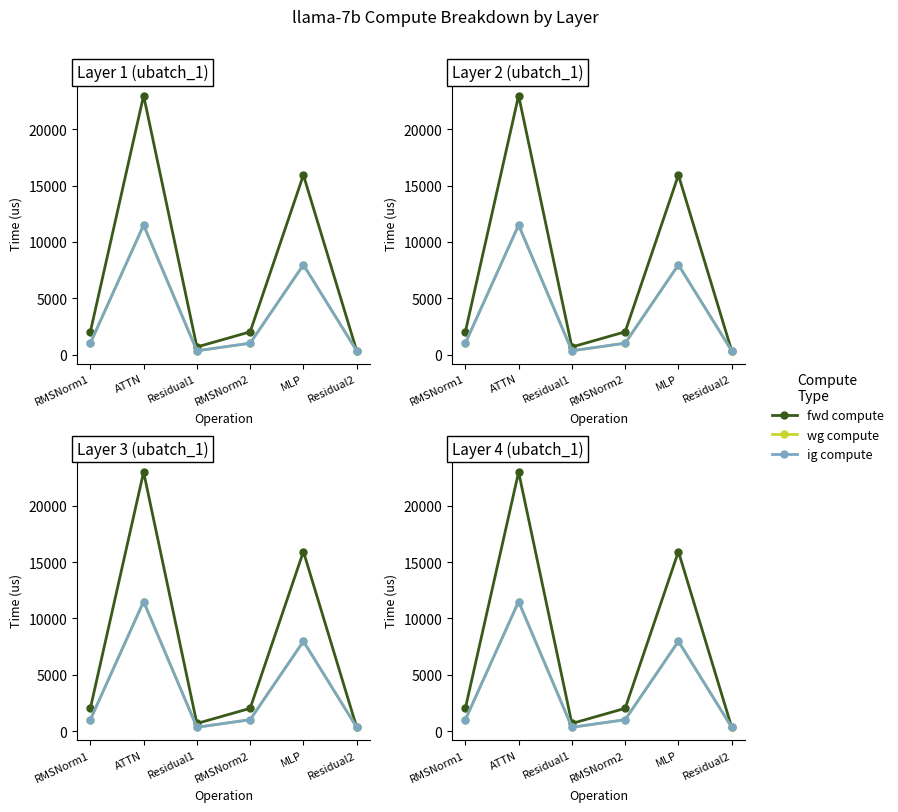

Reading left to right, what are all the values shown in this chart?

fwd compute: 2018.6	23000.9	672.4	2018.6	15941.4	336.2
wg compute: 1009.3	11500.4	336.2	1009.3	7970.7	336.2
ig compute: 1009.3	11500.4	336.2	1009.3	7970.7	336.2